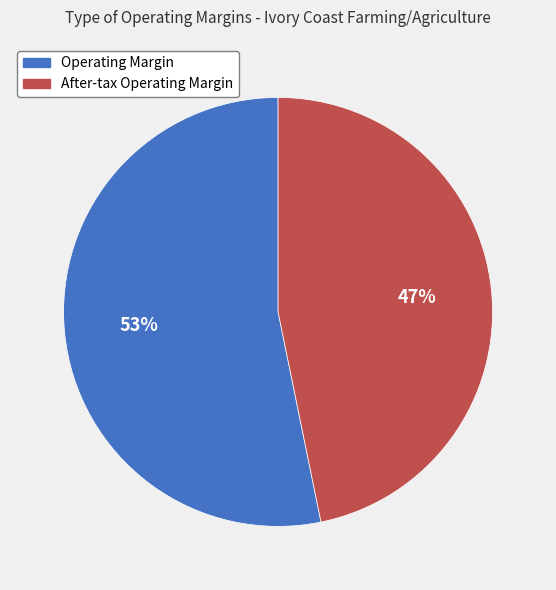

Combined, do Operating Margin and After-tax Operating Margin account for over 50%?

Yes